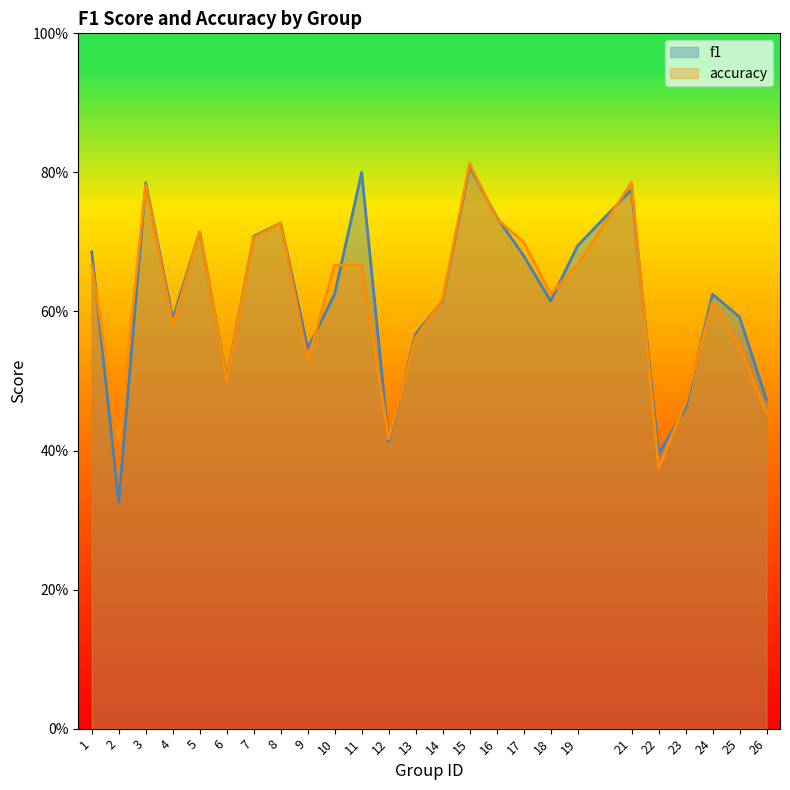

Which series ends up on top after the final intersection of f1 and accuracy?

f1